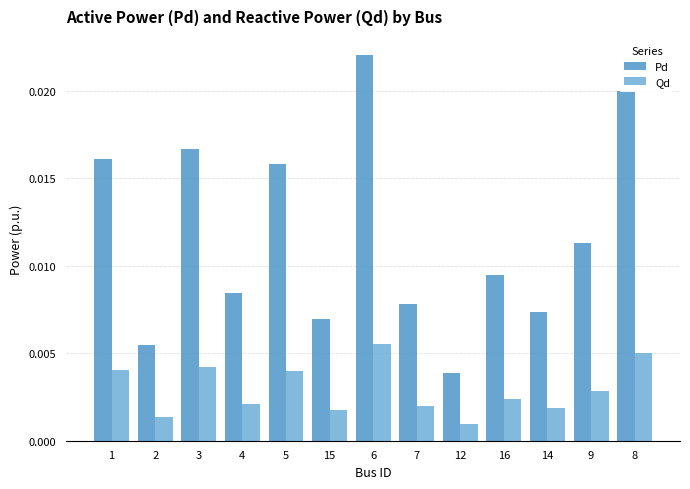

At 16, list the series in order from smallest to largest.

Qd, Pd